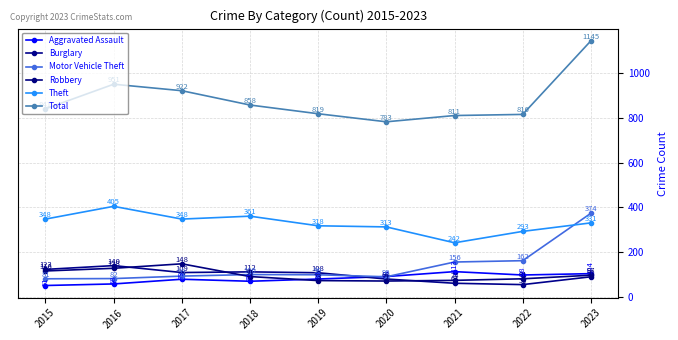

Reading left to right, what are all the values shown in this chart?

Aggravated Assault: 2015=51	2016=58	2017=79	2018=70	2019=80	2020=91	2021=113	2022=98	2023=104
Burglary: 2015=123	2016=140	2017=109	2018=112	2019=108	2020=80	2021=61	2022=55	2023=90
Motor Vehicle Theft: 2015=81	2016=82	2017=93	2018=100	2019=99	2020=90	2021=156	2022=162	2023=374
Robbery: 2015=116	2016=128	2017=148	2018=91	2019=73	2020=71	2021=74	2022=81	2023=97
Theft: 2015=348	2016=405	2017=348	2018=361	2019=318	2020=313	2021=242	2022=293	2023=331
Total: 2015=841	2016=951	2017=922	2018=858	2019=819	2020=783	2021=811	2022=816	2023=1145